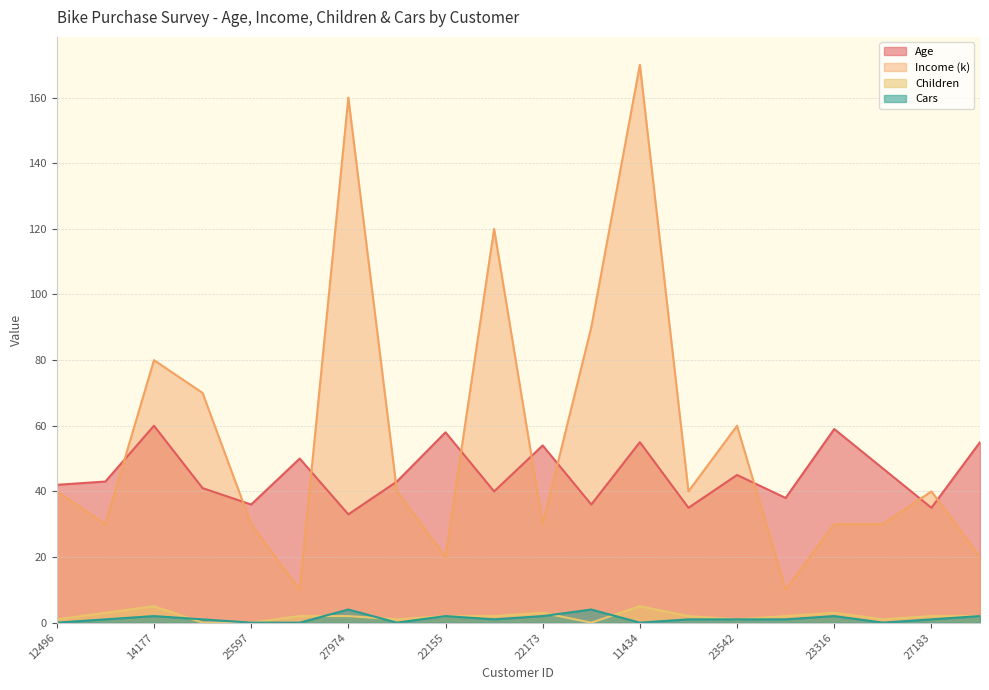

The Children series shows 1 at 11434. True or false?

False